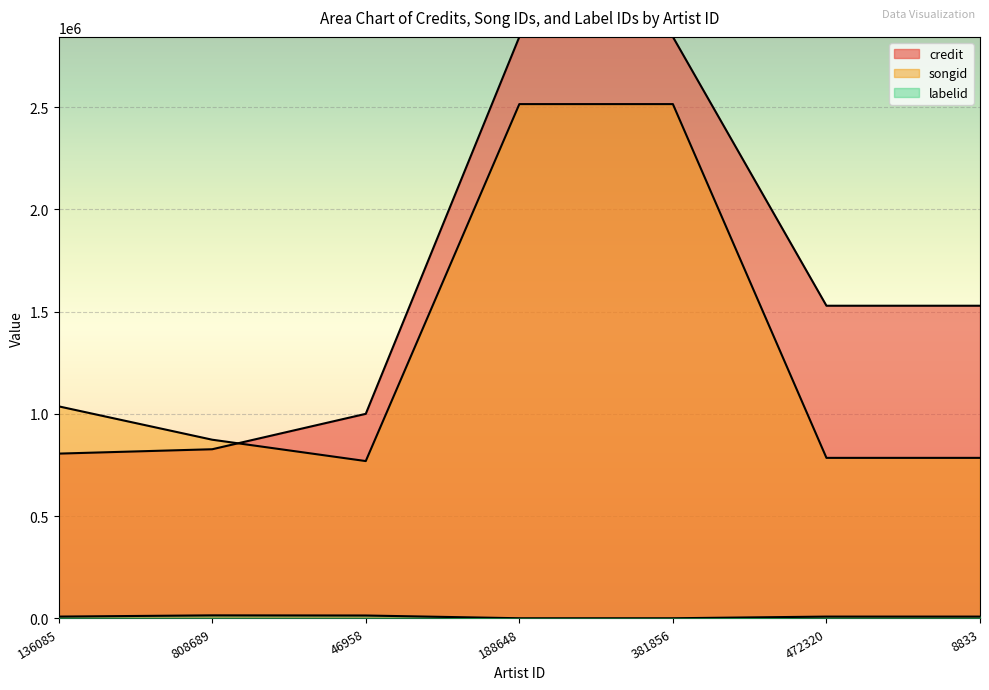

How many lines are shown in the chart?

3